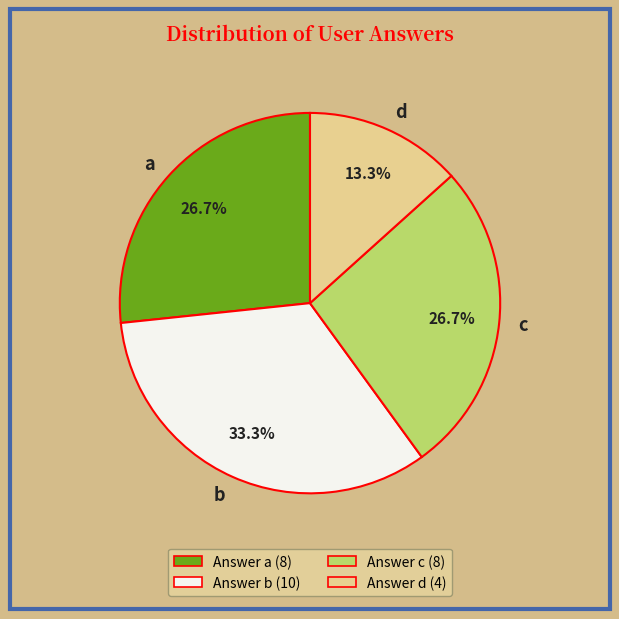

True or false: c accounts for 35% of the total.

False